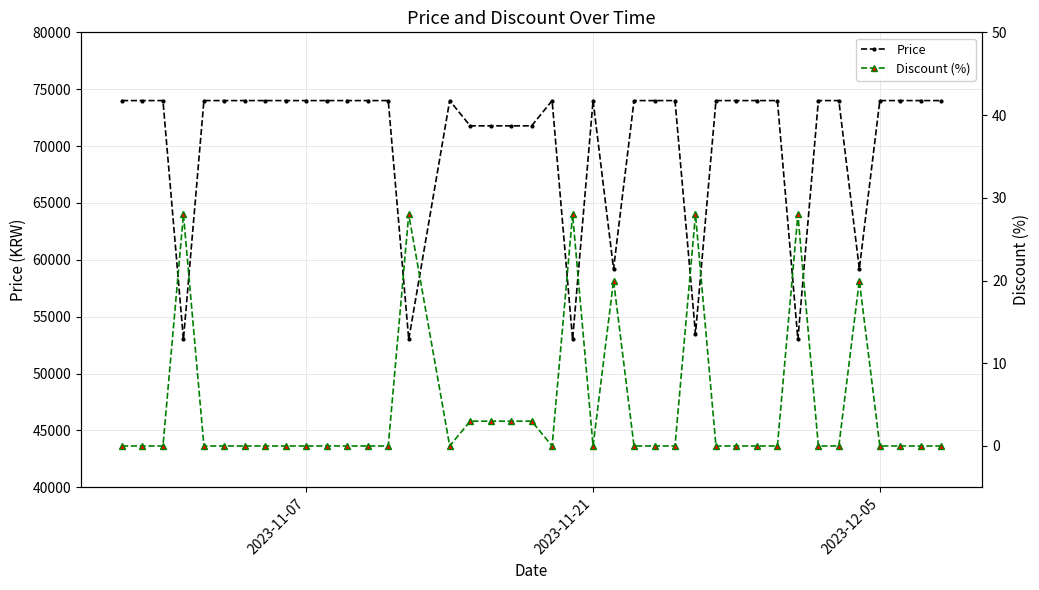

How many categories are shown in the chart?

40